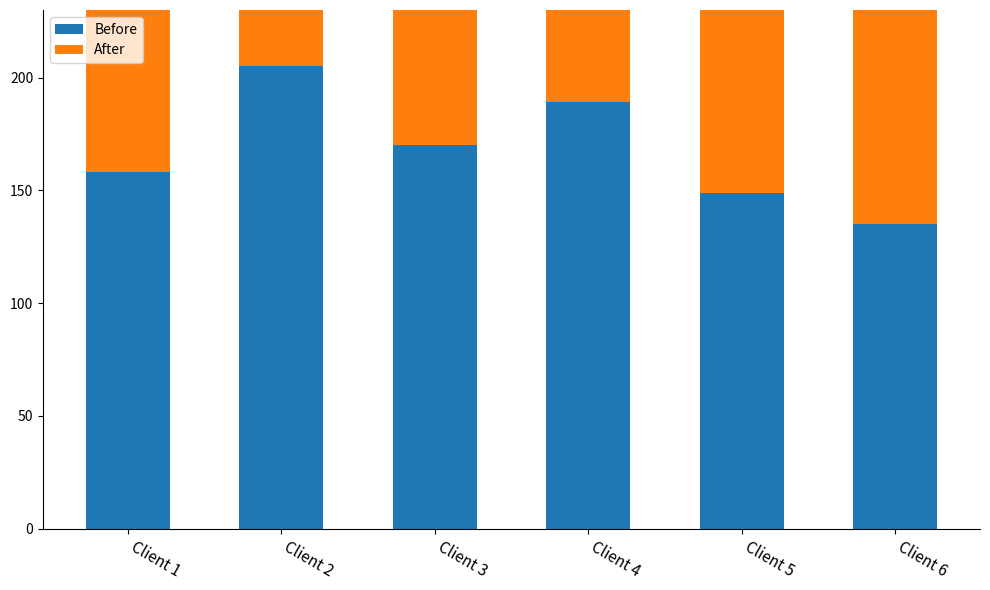

Rank the series by their average value, from highest to lowest.

Before, After